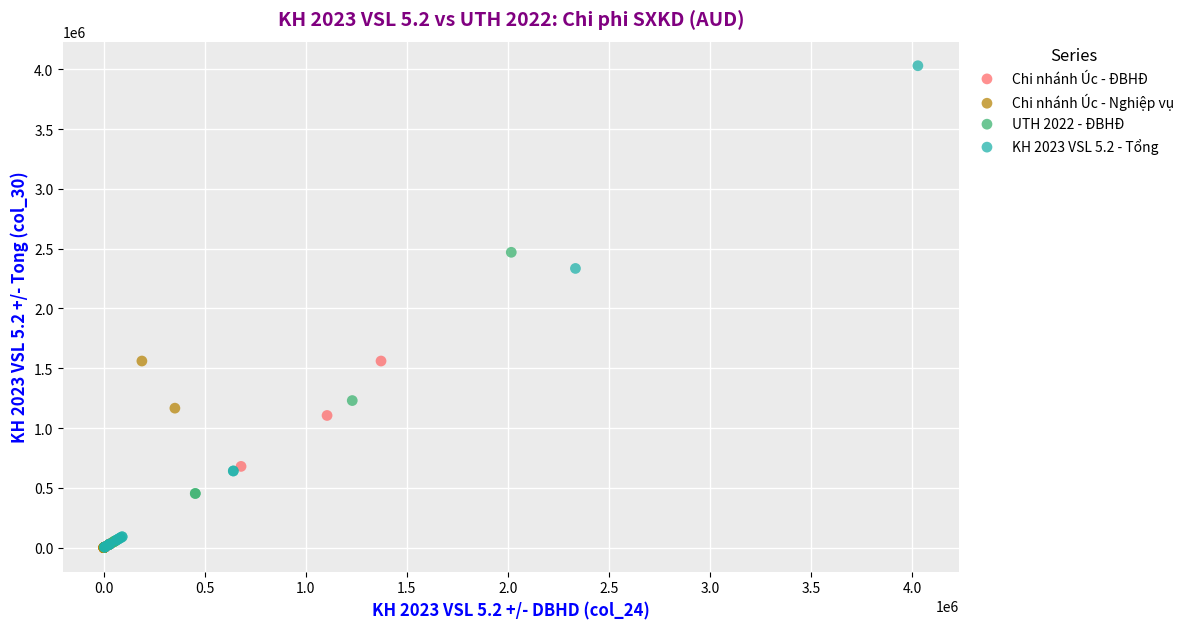

Which series contains the highest Y value?

KH 2023 VSL 5.2 - Tổng